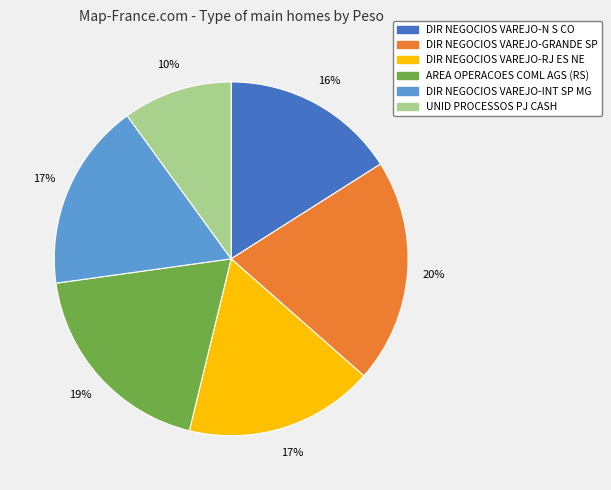

Is the sum of AREA OPERACOES COML AGS (RS) and UNID PROCESSOS PJ CASH greater than half?

No